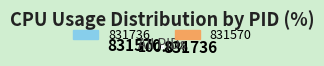

Which slice is the largest?

831736